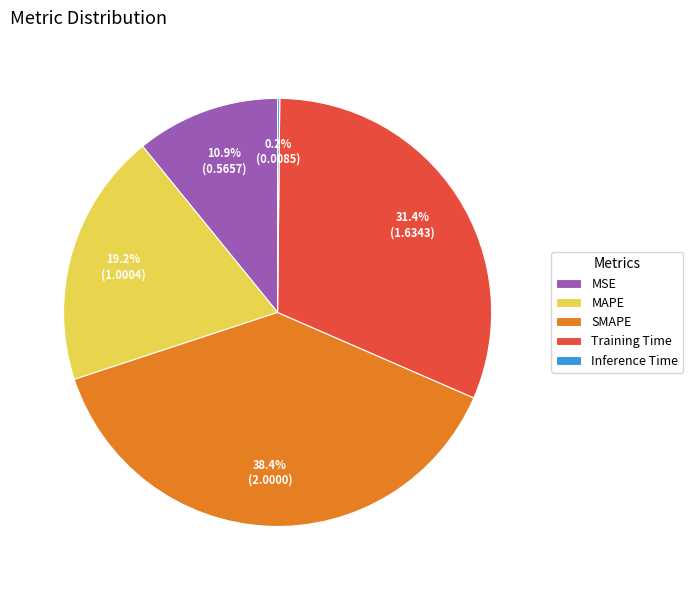

What percentage is the MAPE slice, to the nearest percent?

19%